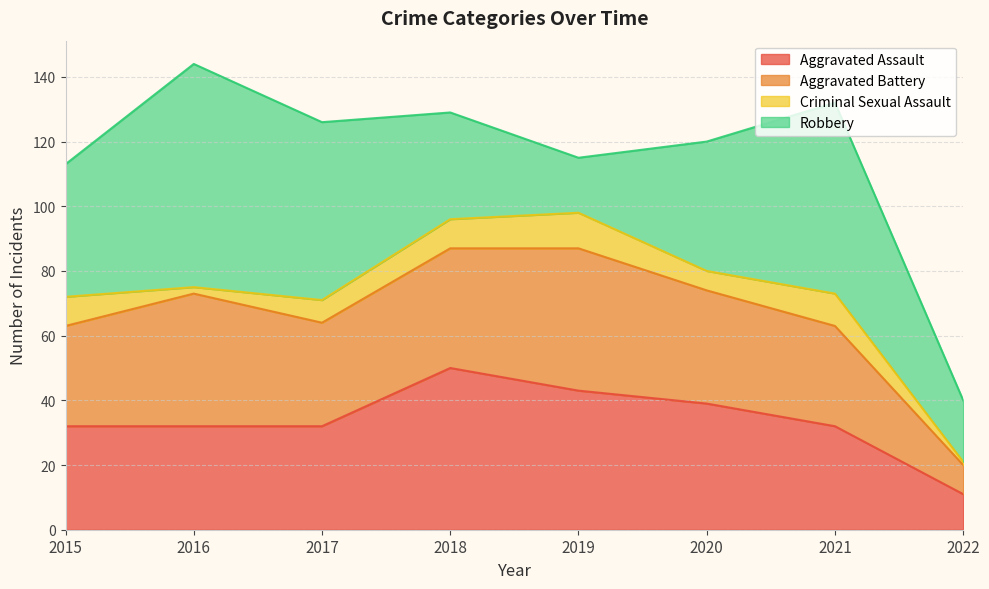

Is the value of Criminal Sexual Assault at 2020 greater than the value of Aggravated Battery at 2022?

No